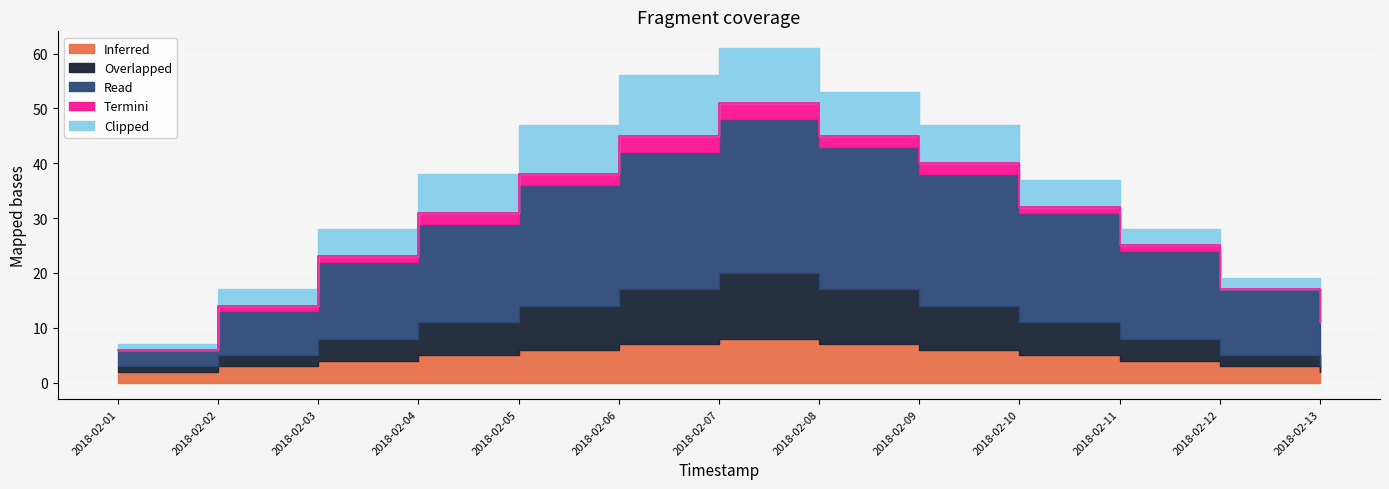

How many positive values does the Termini series have?

10